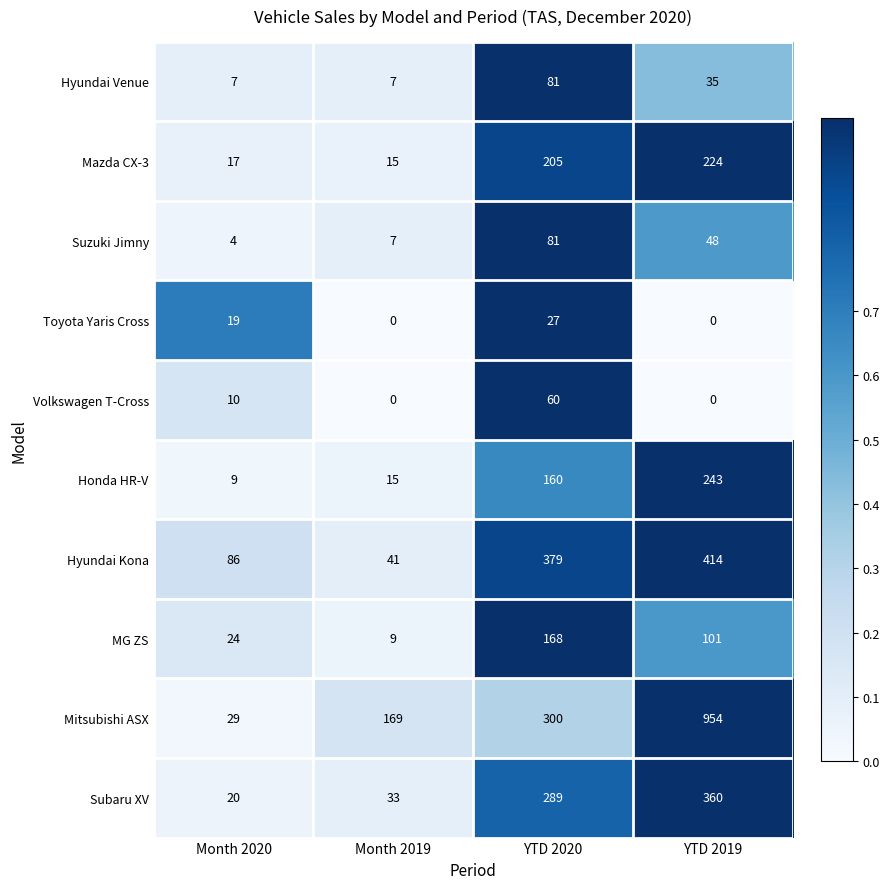

At which label is Suzuki Jimny closest to 42?

YTD 2019